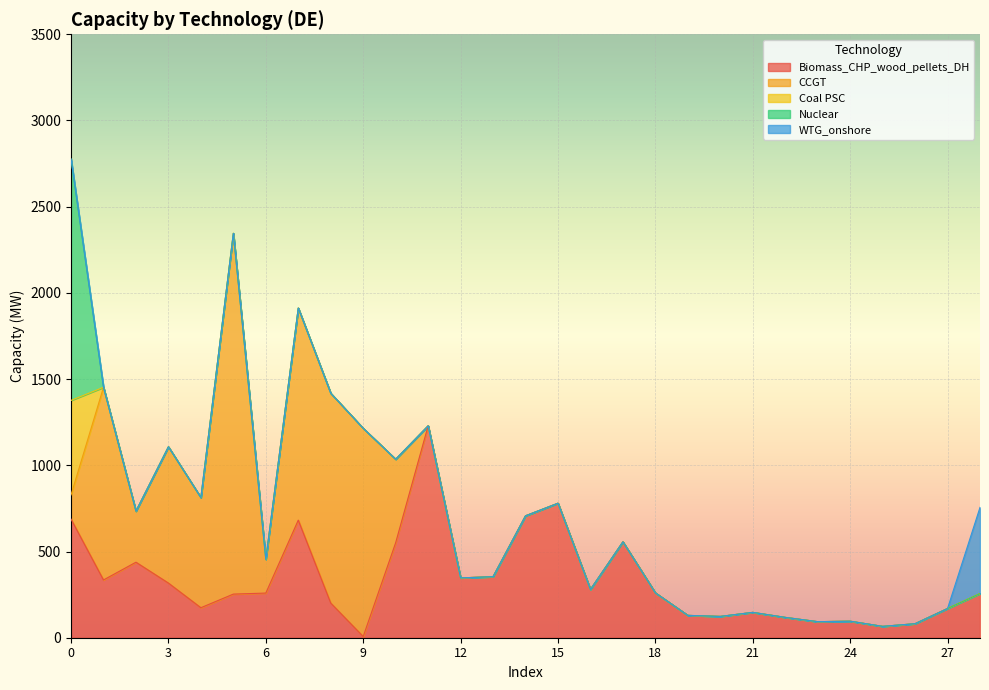

What is the sum of all Nuclear values?

1400.0